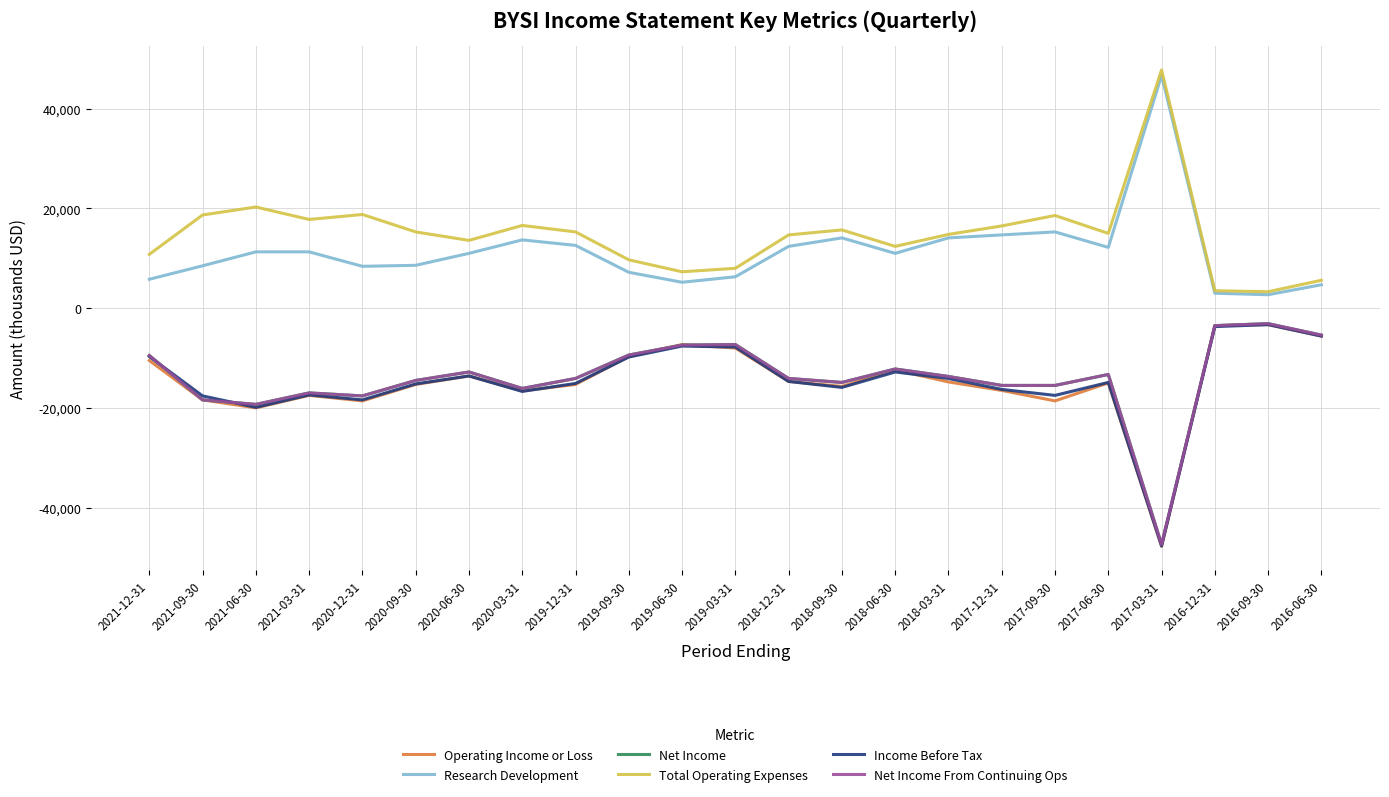

What is the difference between the Net Income values at 2020-09-30 and 2017-06-30?

1200